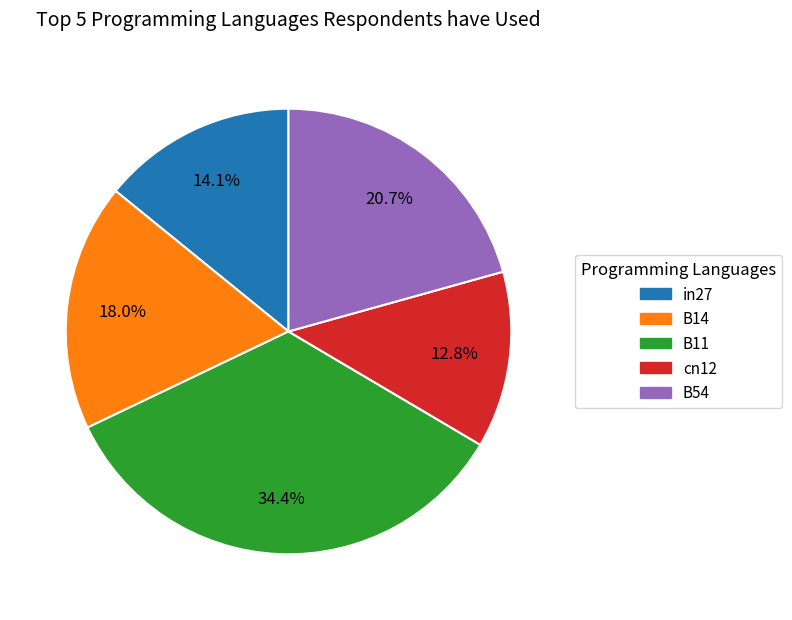

Does cn12 account for over 50% of the chart?

No